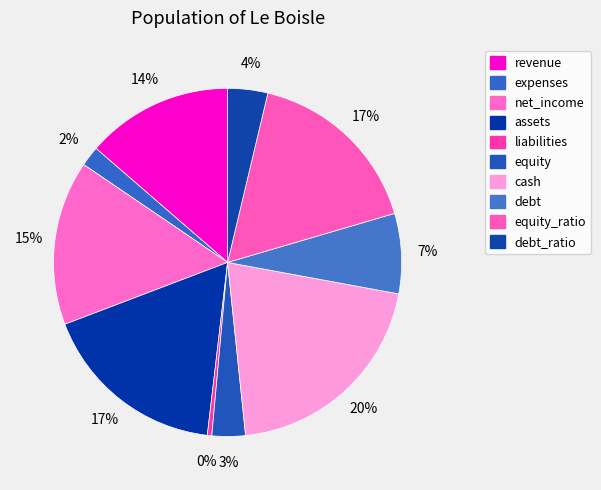

How many segments does this pie chart have?

10